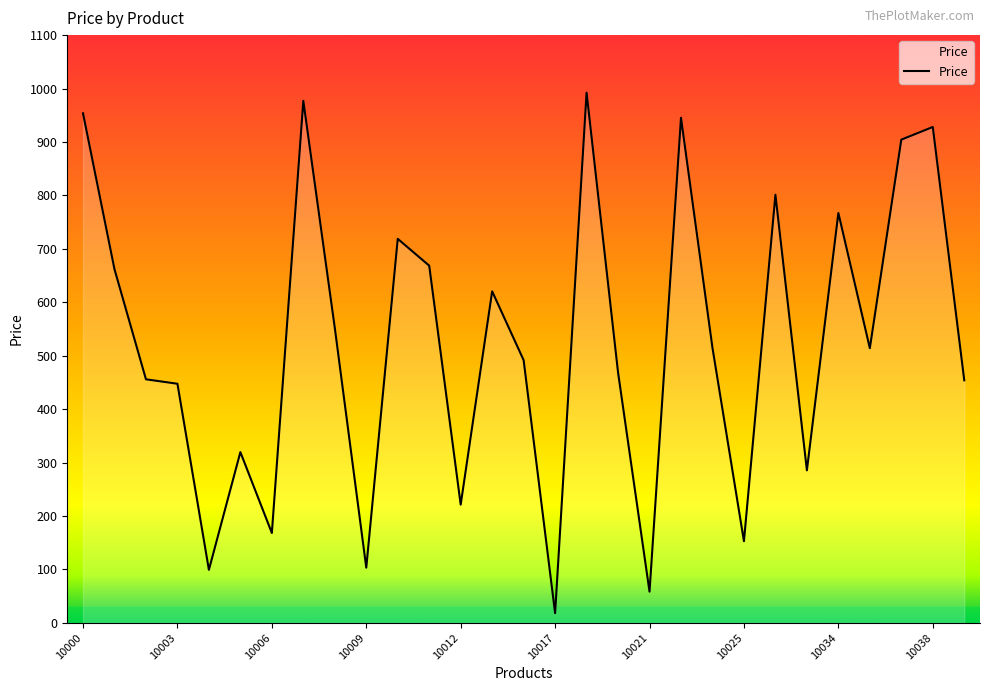

What is the greatest value displayed?

992.3